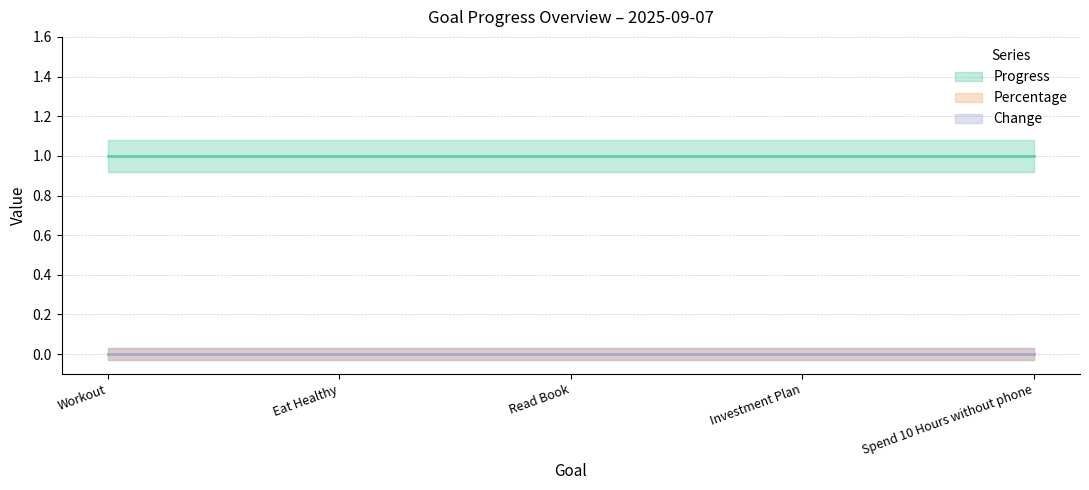

Reading left to right, what are all the values shown in this chart?

Progress: 1	1	1	1	1
Percentage: 0	0	0	0	0
Change: 0	0	0	0	0